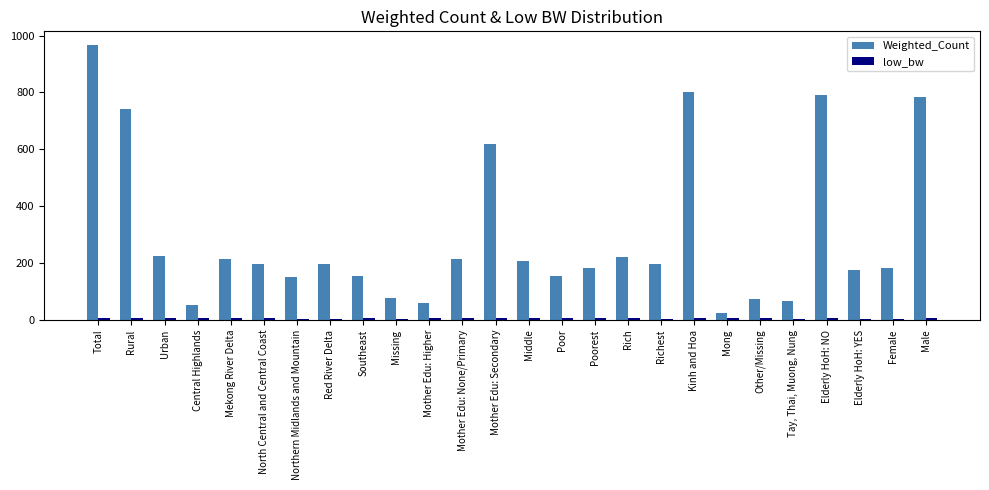

Where does the Weighted_Count series first go above 197?

Total